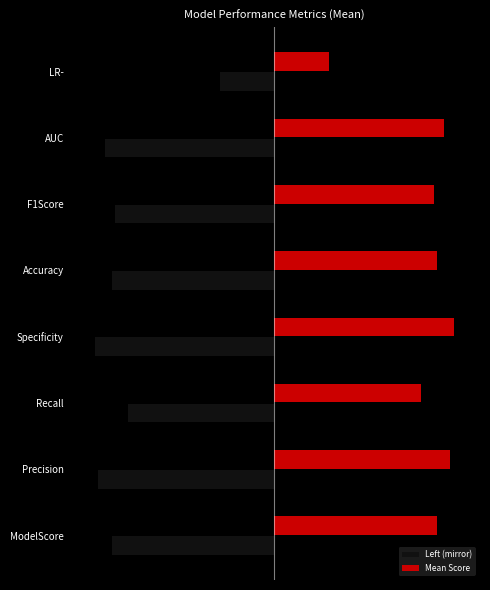

What is the change in value from Recall to AUC?

+0.1